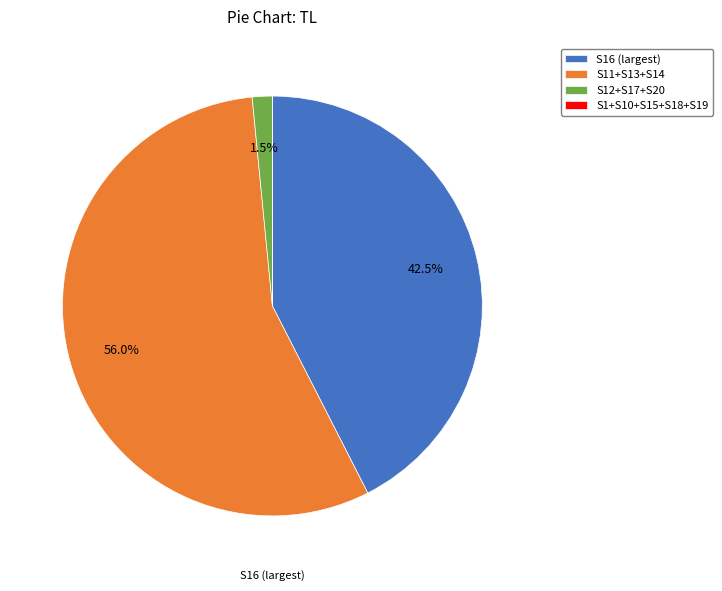

What percentage is NOT represented by S16 (largest)?

57.5%